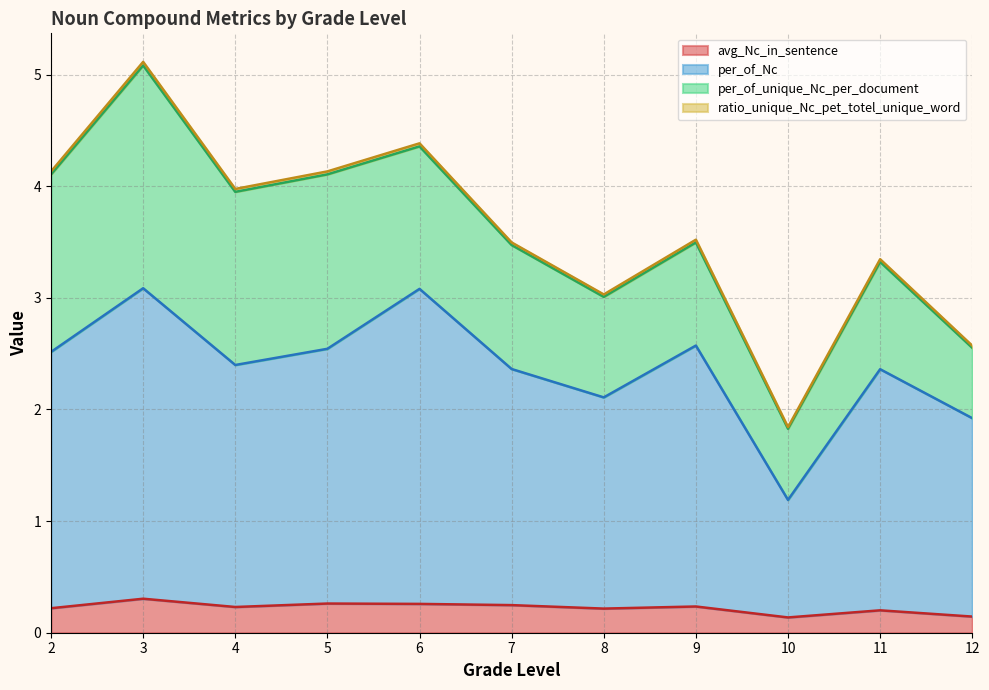

Count the avg_Nc_in_sentence values in the range 0 to 1.

11